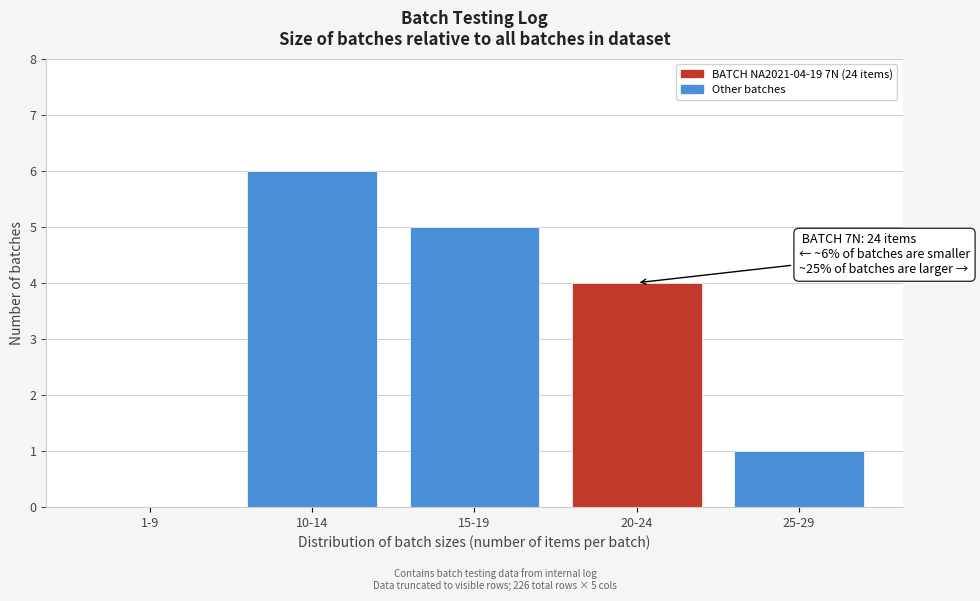

Reading left to right, what are all the values shown in this chart?

1-9=0	10-14=6	15-19=5	20-24=4	25-29=1